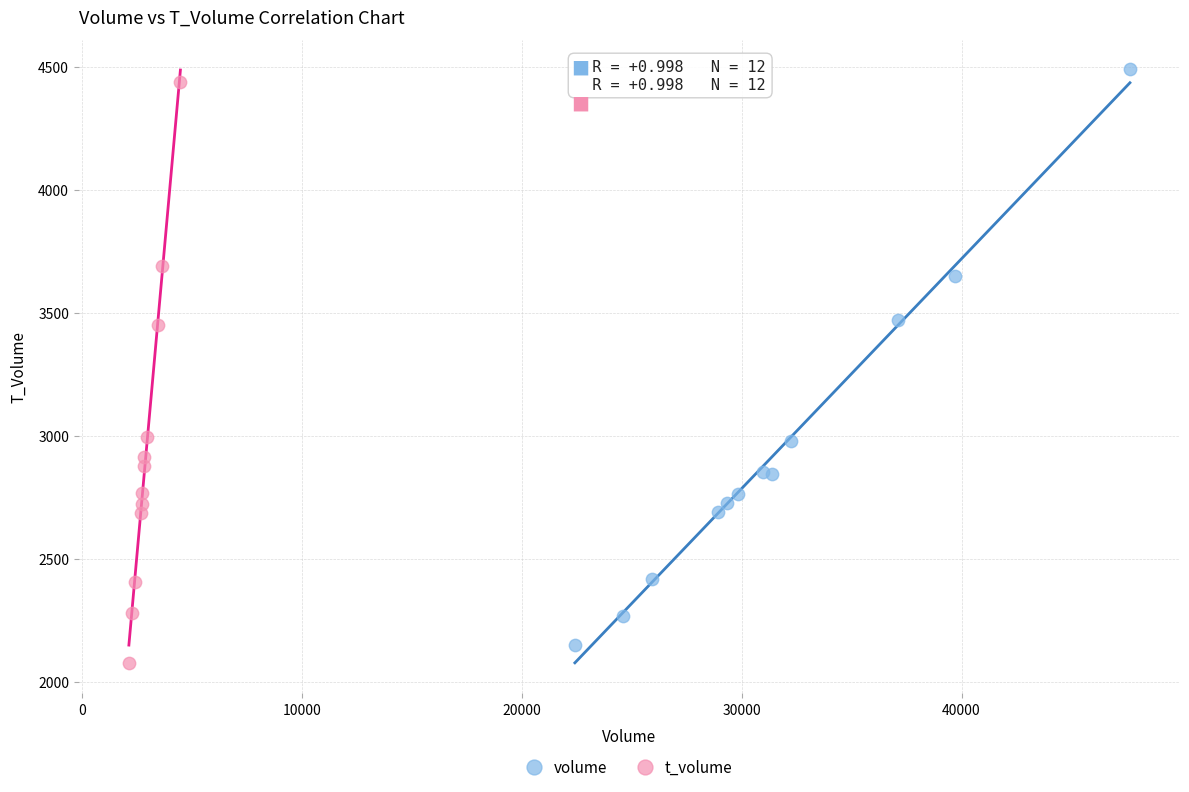

What are all the series names shown in the legend?

volume, t_volume